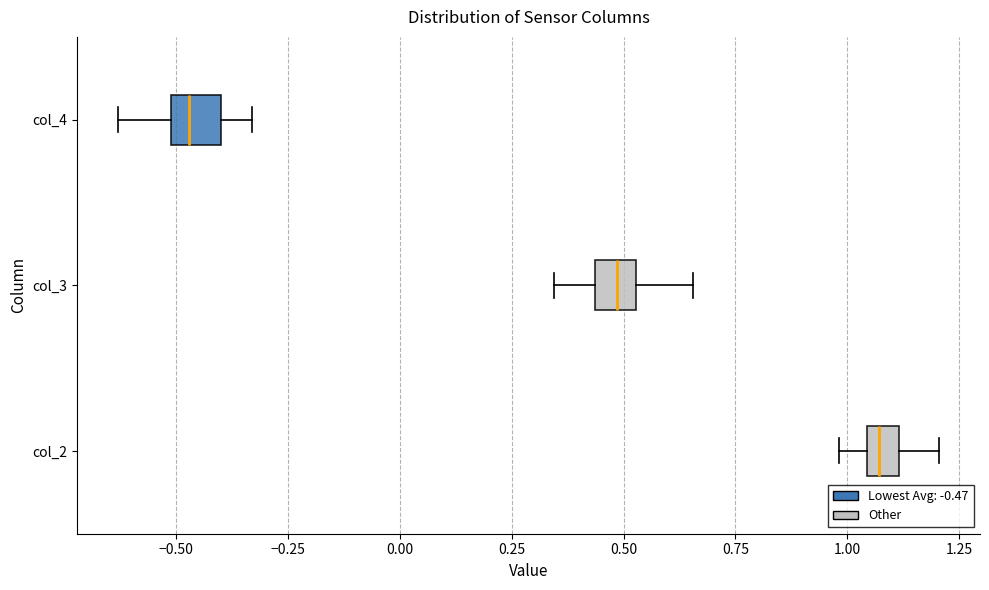

Which box's median line is the furthest to the right?

col_2